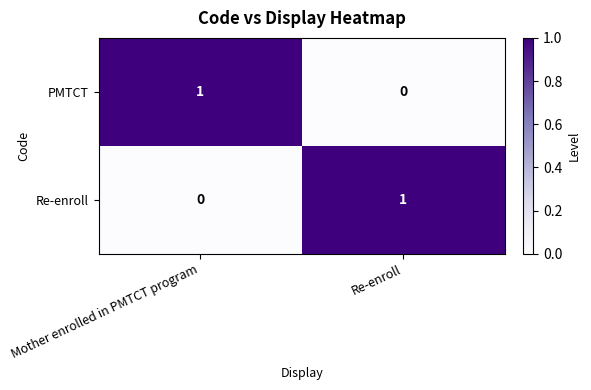

At Re-enroll, list the series in order from largest to smallest.

Re-enroll, PMTCT